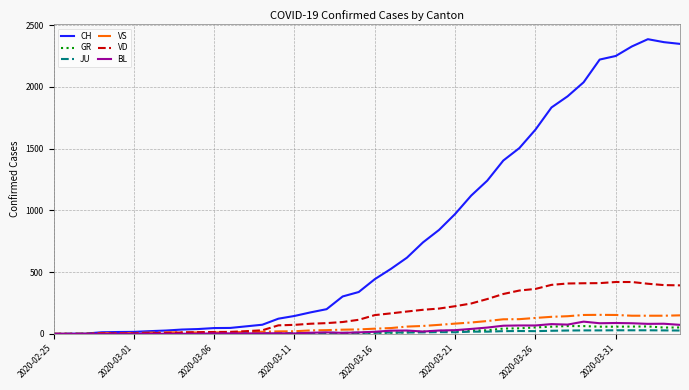

What is the maximum value for VD?

420